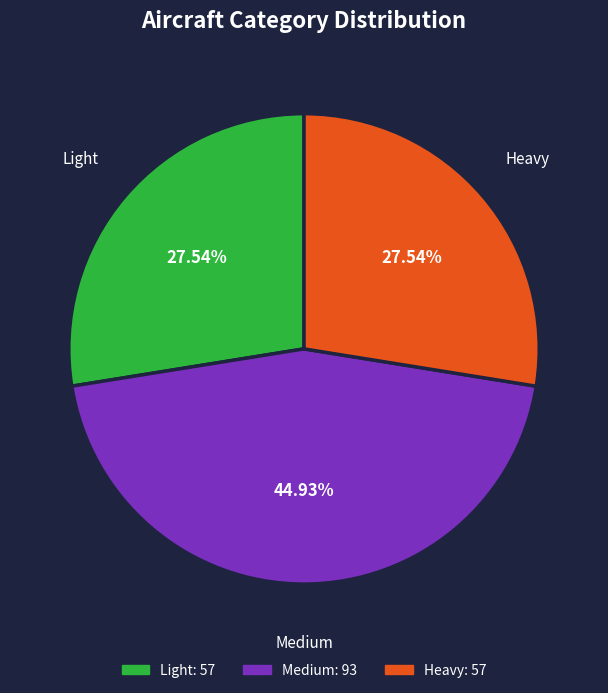

Which slice is the largest?

Medium